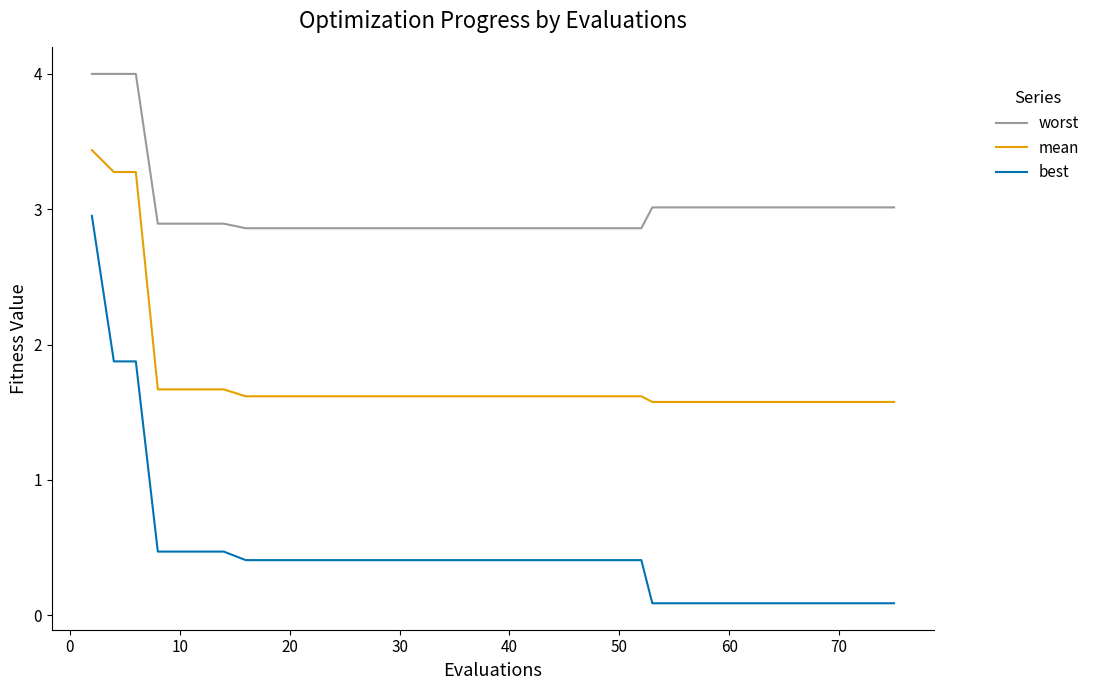

Rank the series by their average value, from highest to lowest.

worst, mean, best